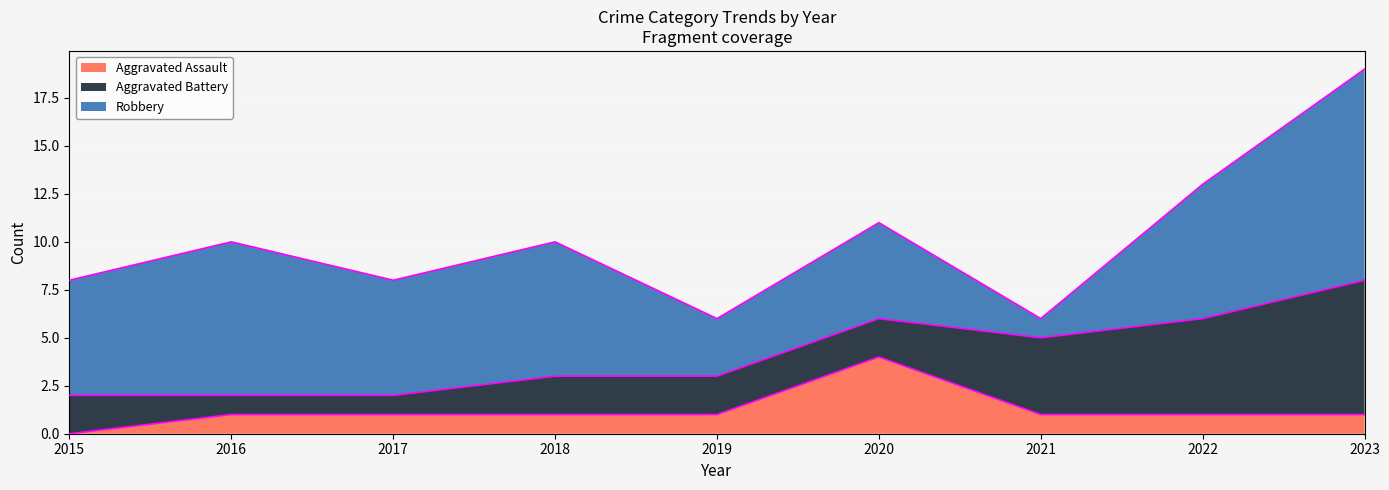

At which label does Aggravated Battery reach its peak?

2023